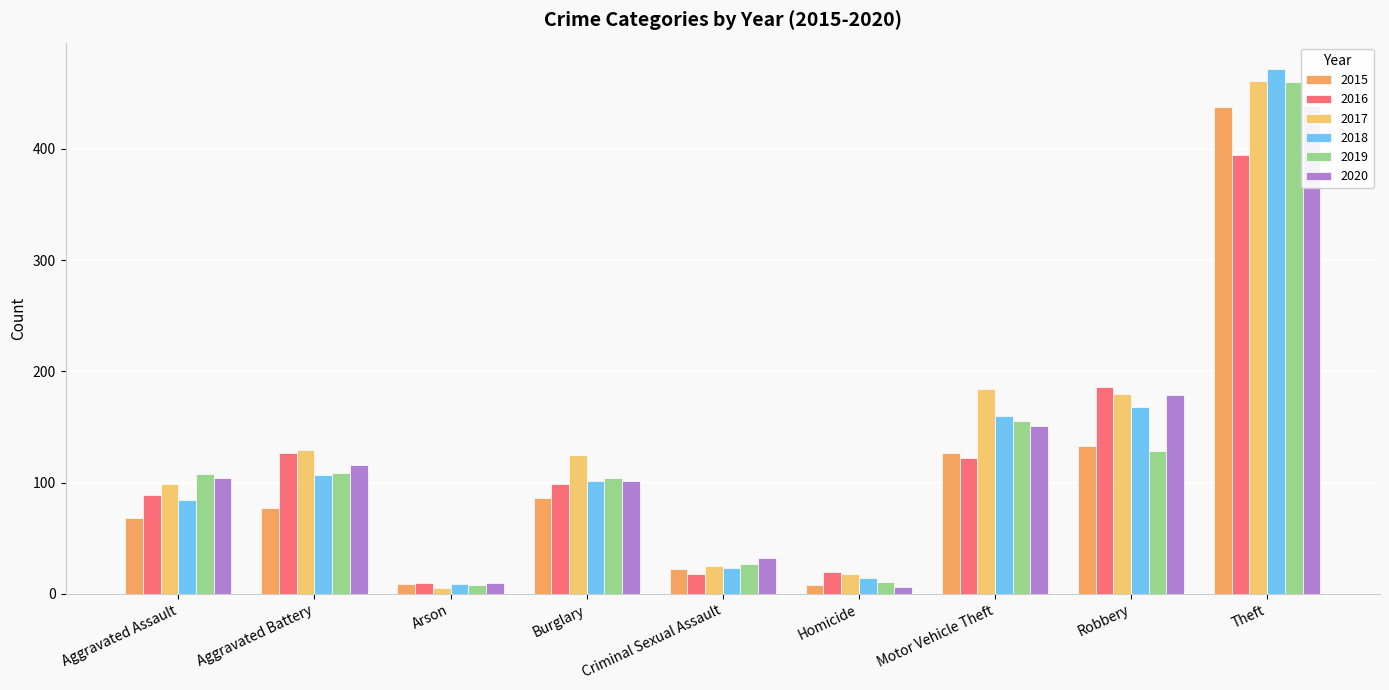

What are all the series names shown in the legend?

2015, 2016, 2017, 2018, 2019, 2020